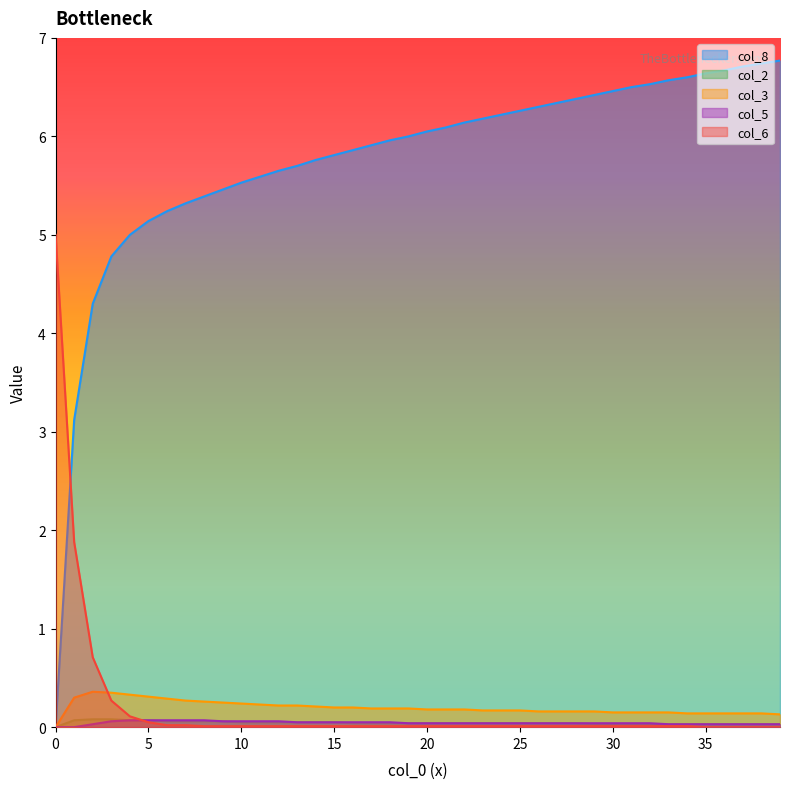

Which series has the largest total across all categories?

col_8